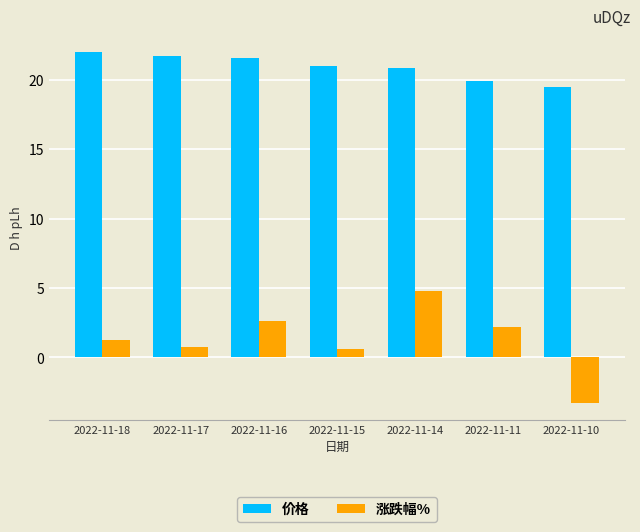

List the series in order of their overall mean, lowest first.

涨跌幅%, 价格